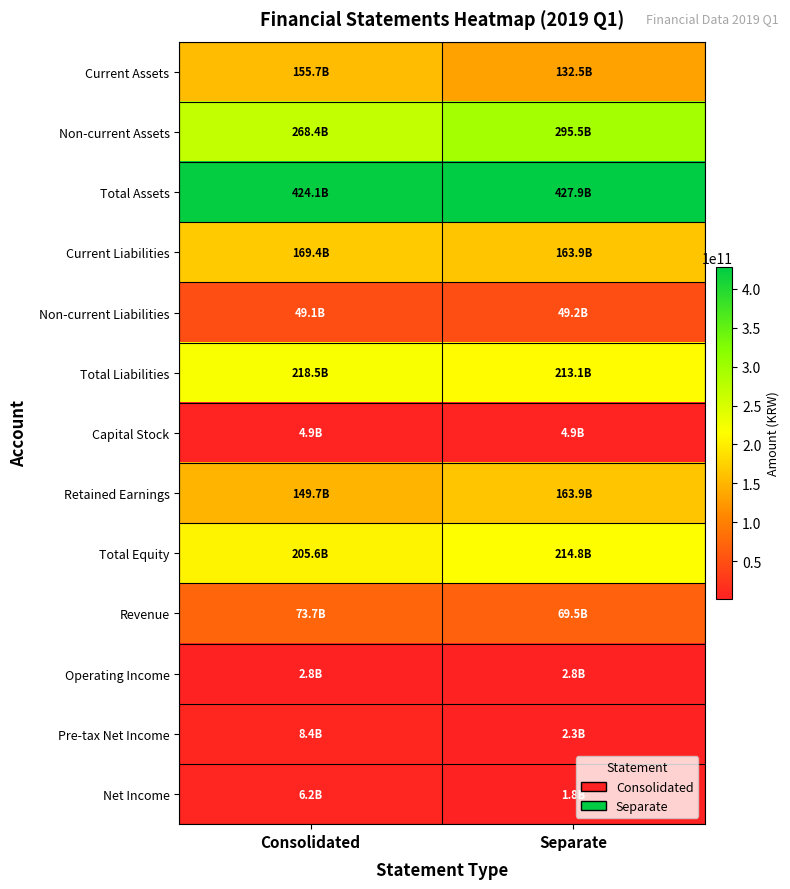

How many data points does each series have?

2